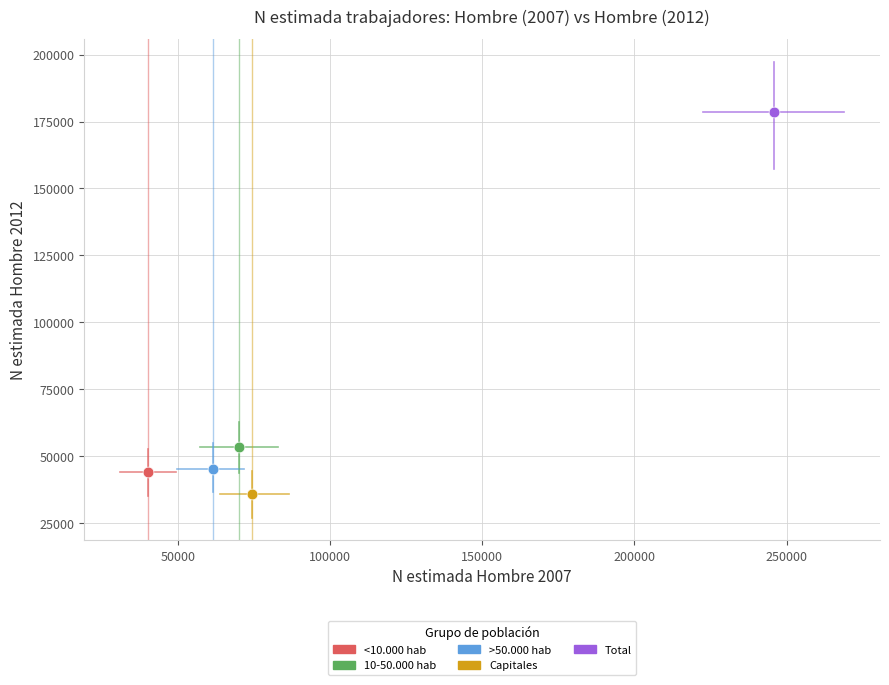

What are all the series names shown in the legend?

<10.000 hab, 10-50.000 hab, >50.000 hab, Capitales, Total